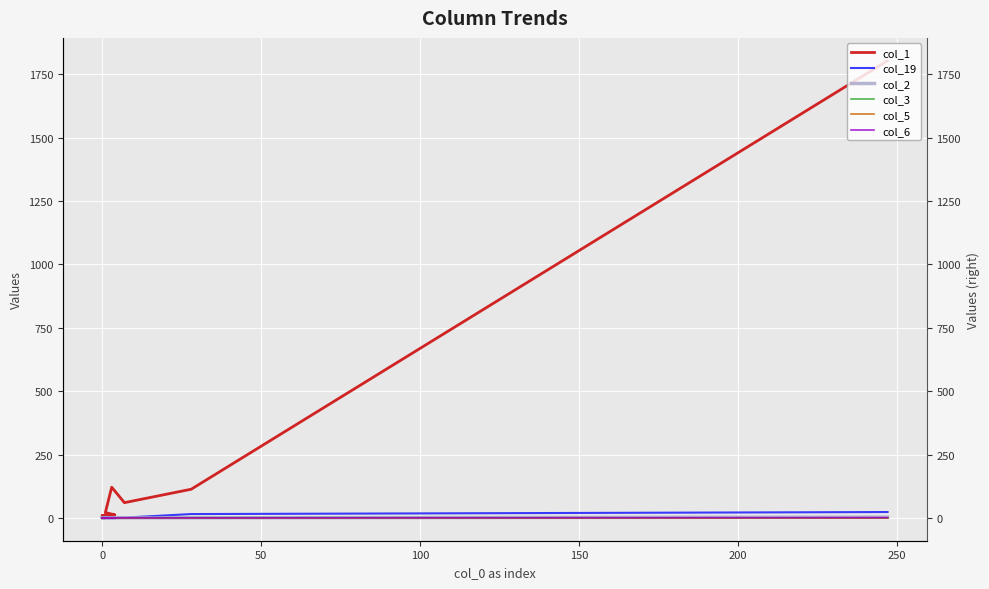

True or false: col_3 has more than 1 interior local peaks.

False